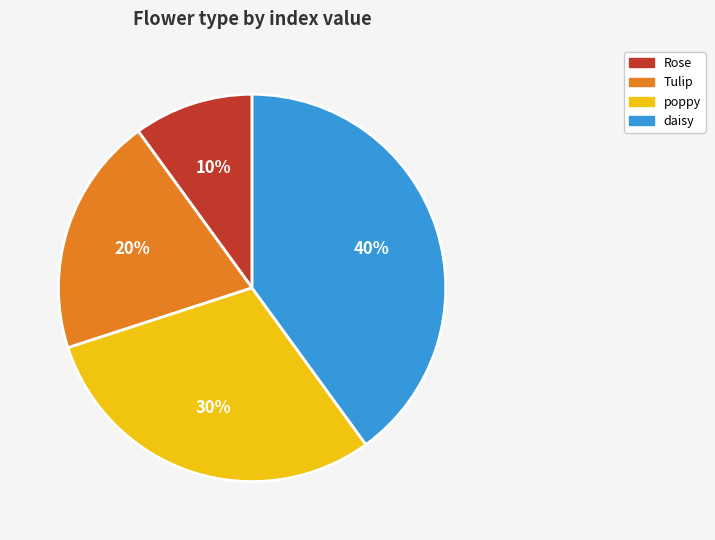

To the nearest percent, what is the difference between the largest and smallest slice percentages?

30%